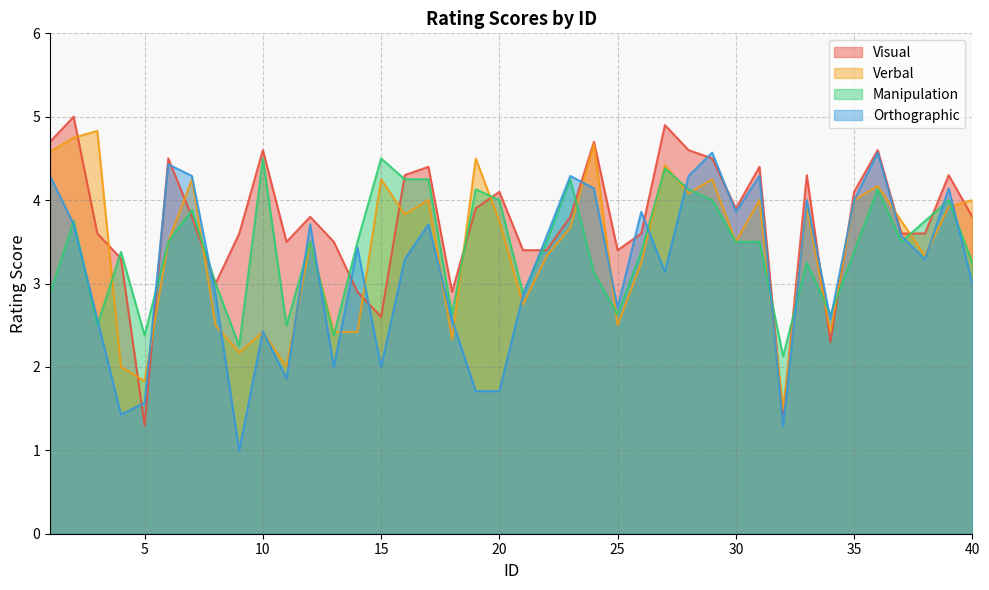

What is the sum of the Manipulation values at 18 and 9?

4.9